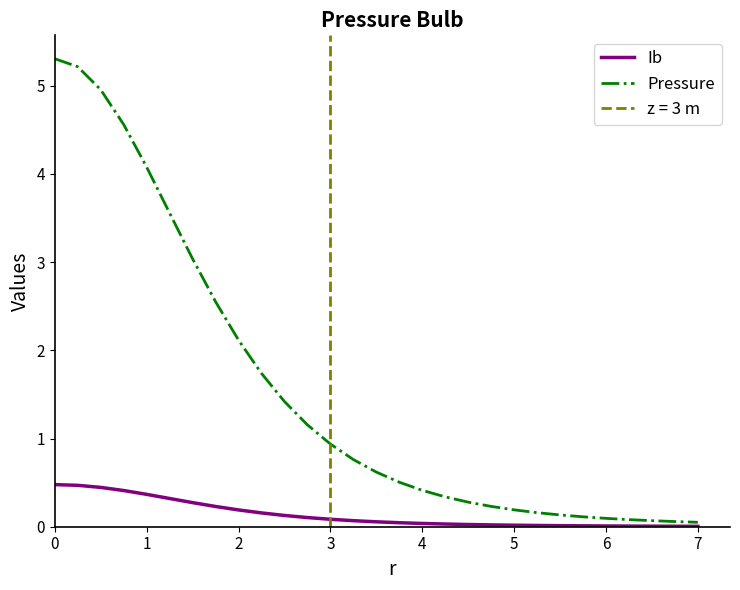

Which series has the largest range (max minus min)?

Pressure